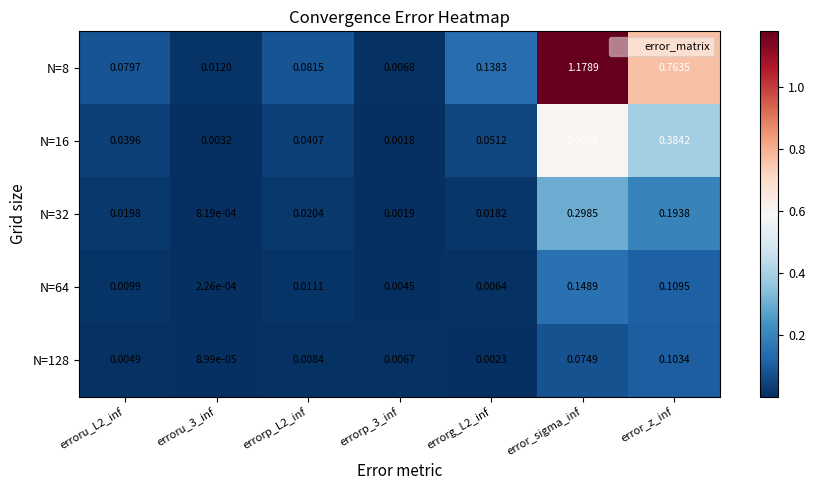

At which category is the sum across all series the highest?

error_sigma_inf